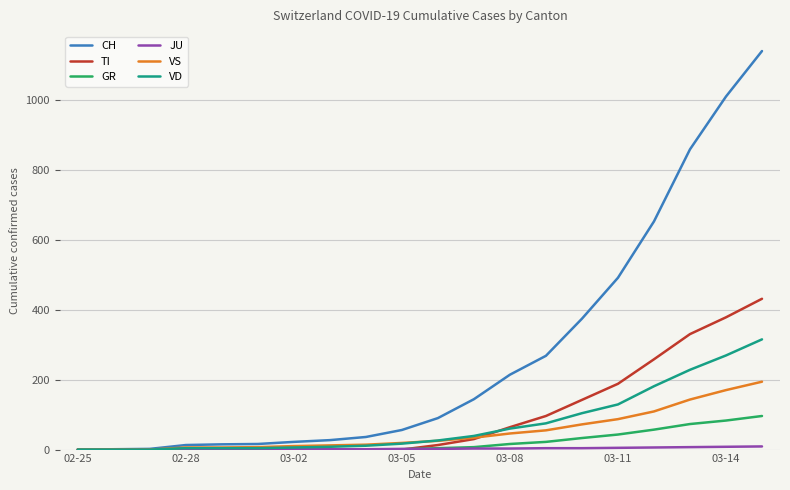

Which series has the largest total across all categories?

CH